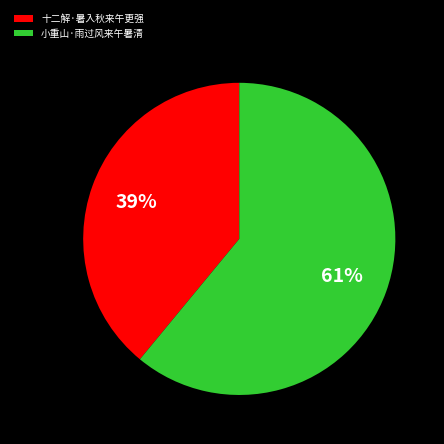

Do 小重山·雨过风来午暑清 and 十二解·暑入秋来午更强 together represent more than half of the pie?

Yes